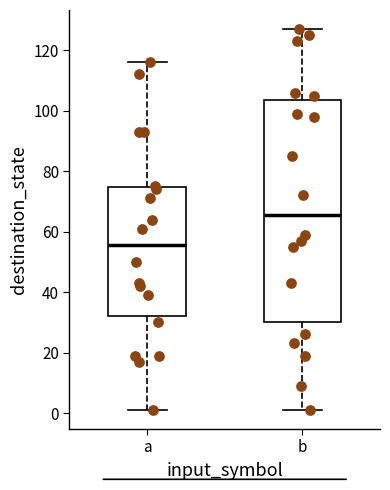

Which box is the tallest, from its lower edge to its upper edge?

b